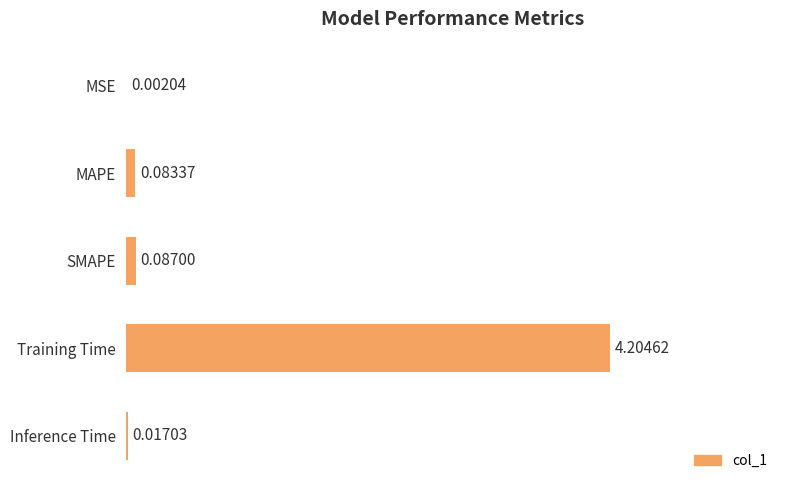

At which category does the chart reach its peak across all series?

Training Time